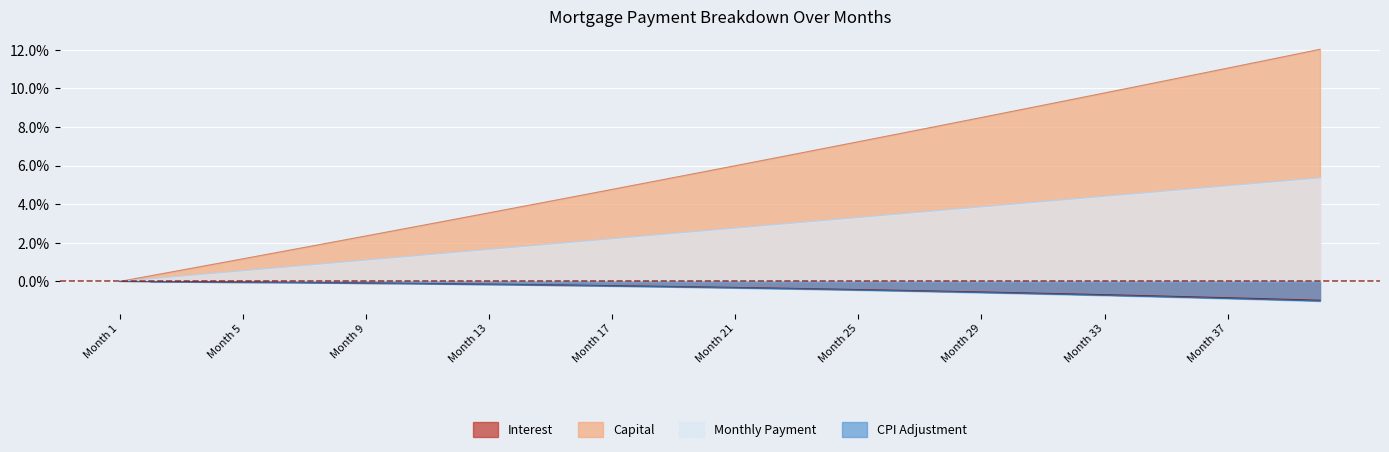

Which series has the largest range (max minus min)?

capital